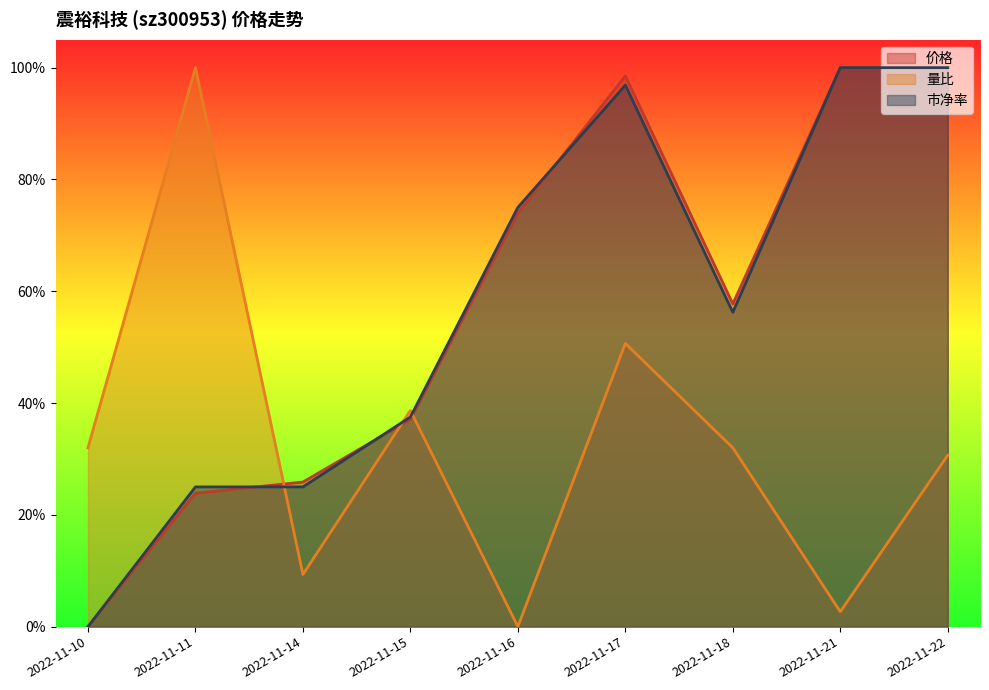

At which category does the chart reach its minimum across all series?

2022-11-10